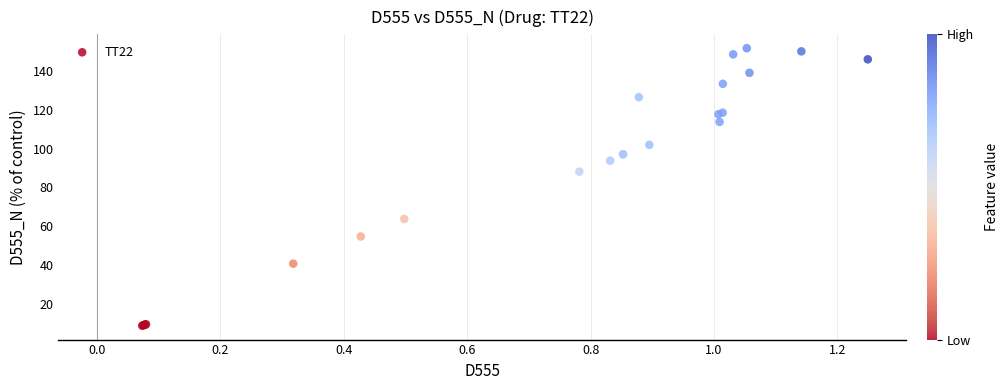

What Y value in the scatter plot is closest to 80?

88.1